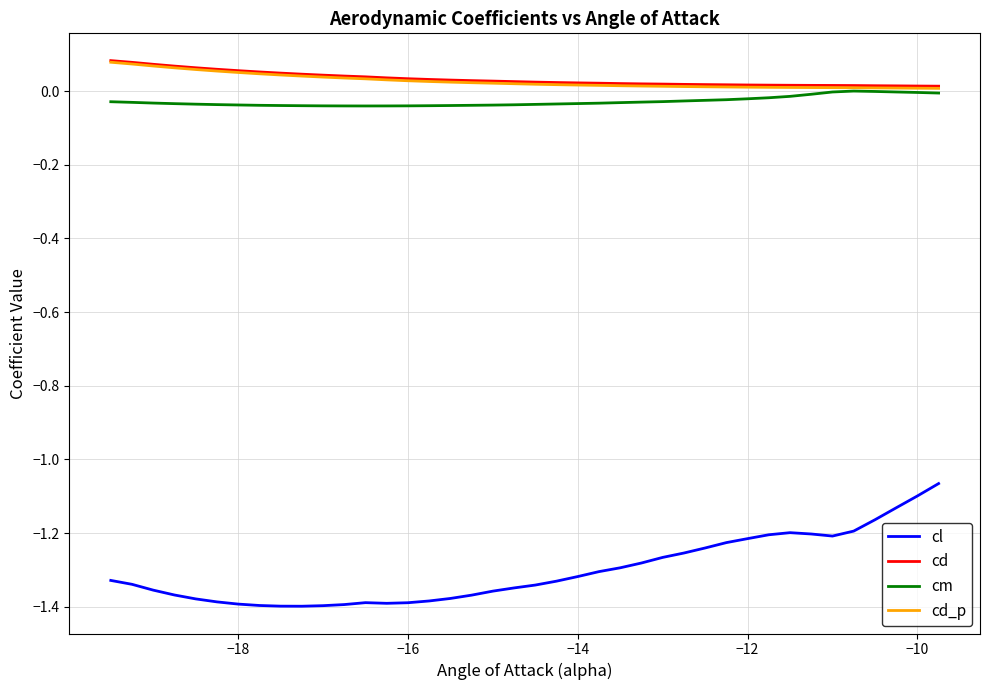

Which series has the largest range (max minus min)?

cl